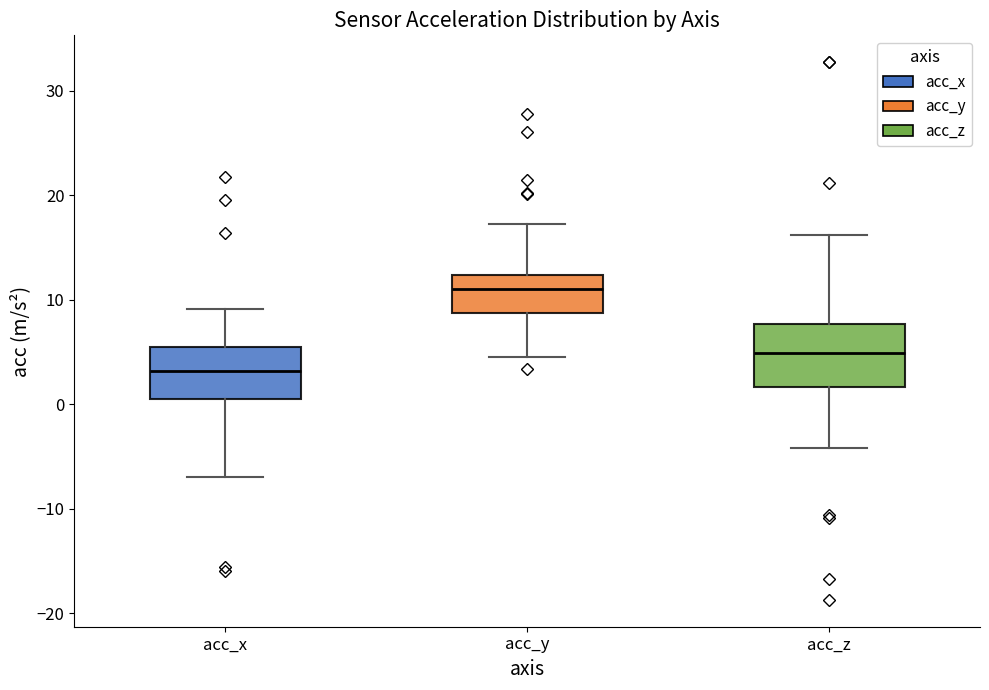

Reading left to right, read every box against the y-axis: the position of its median line, the range the box covers, and the ends of its whiskers. The values are not printed on the chart, so give them approximately, as read against the axis.

acc_x: median 3, box 0 to 6, whiskers -7 to 9
acc_y: median 11, box 9 to 12, whiskers 5 to 17
acc_z: median 5, box 2 to 8, whiskers -4 to 16